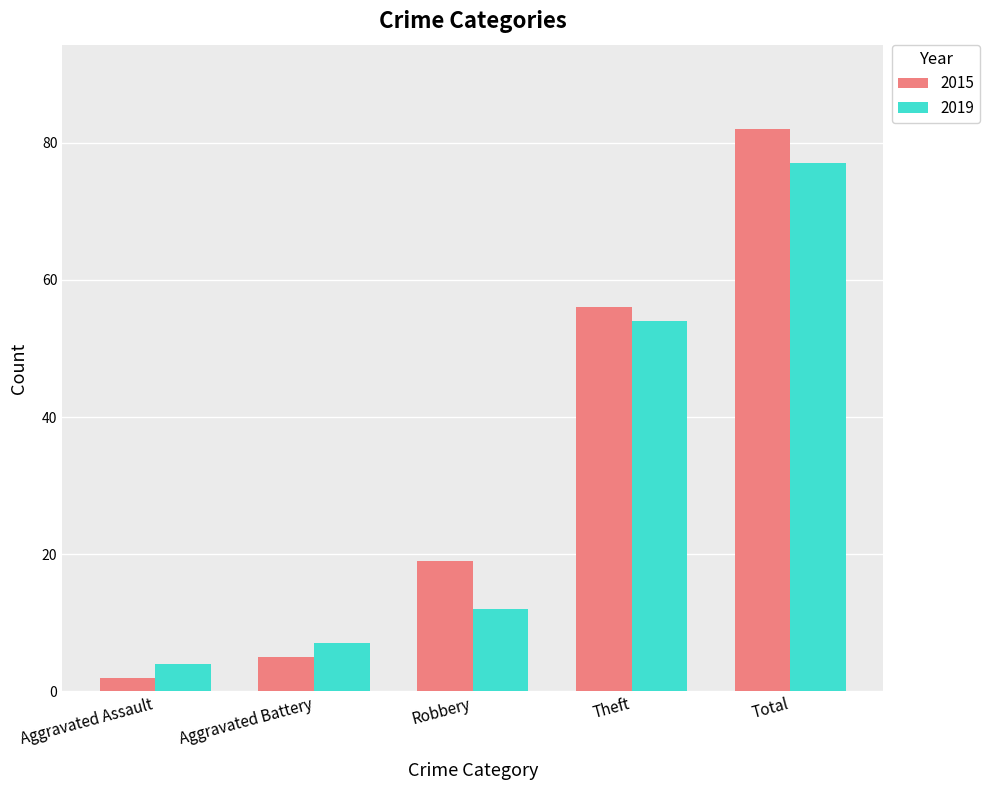

Rank the categories by 2015 value from lowest to highest.

Aggravated Assault, Aggravated Battery, Robbery, Theft, Total